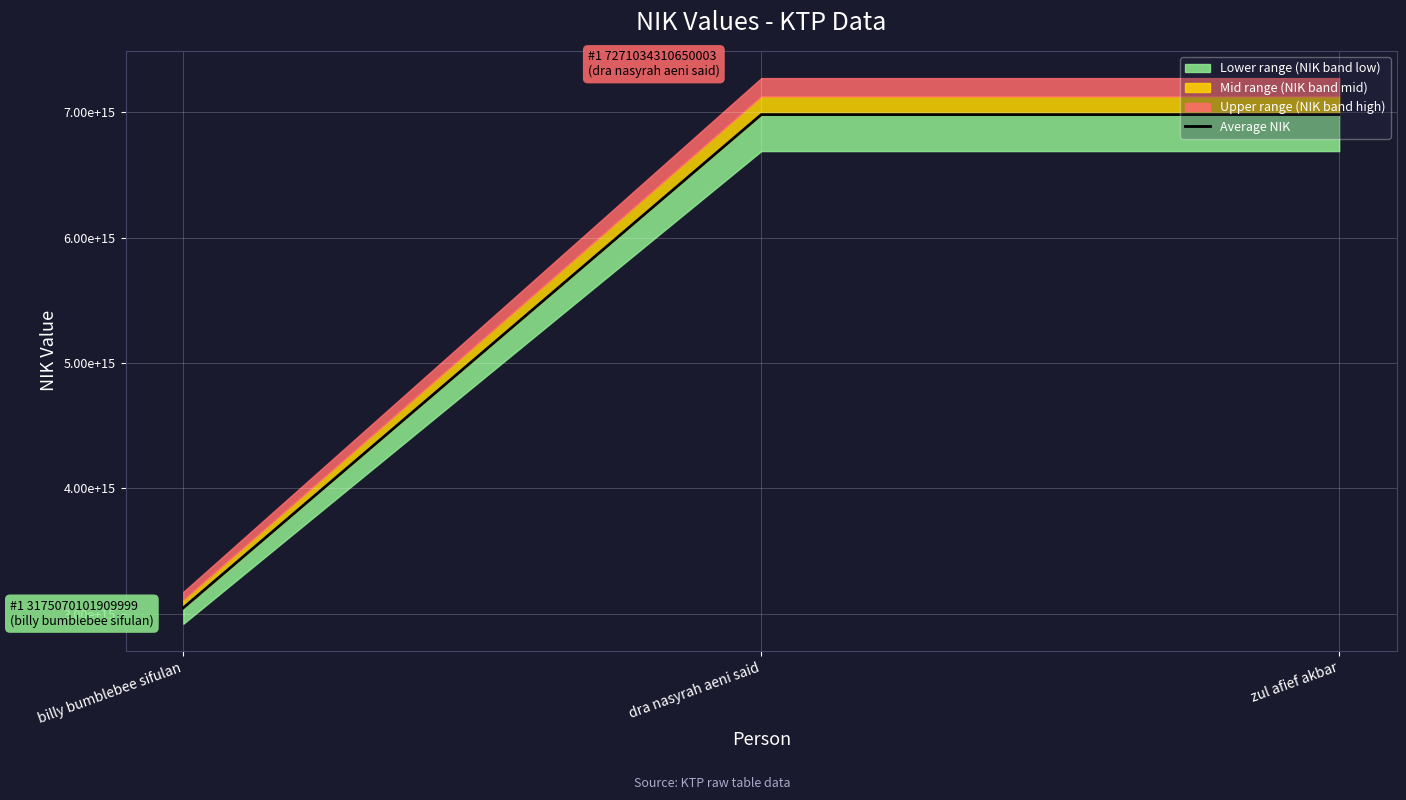

What is the ratio of the value at zul afief akbar to the value at billy bumblebee sifulan?

2.3